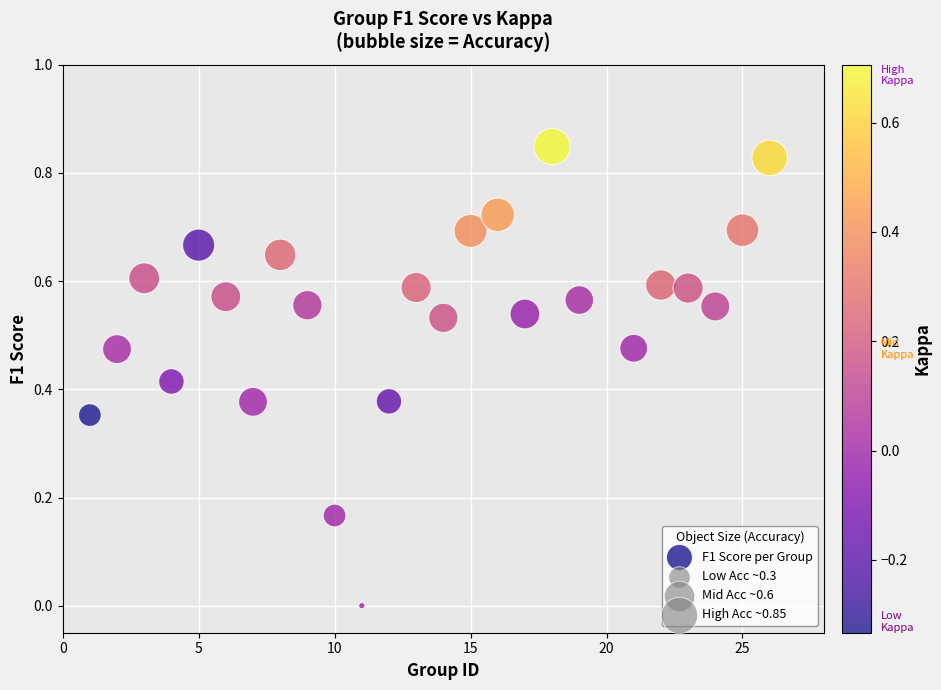

What is the range of X values (max minus min)?

25.0